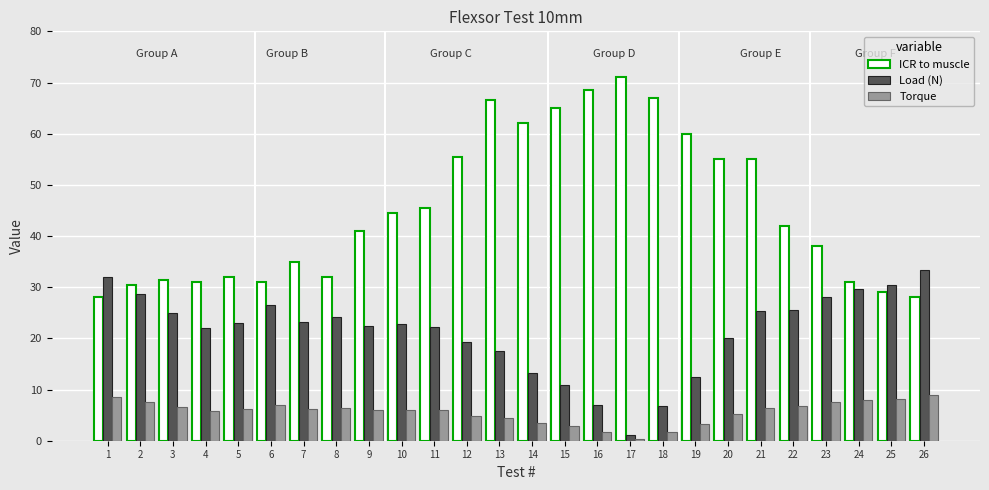

What is the total value across all series at 2?

66.6